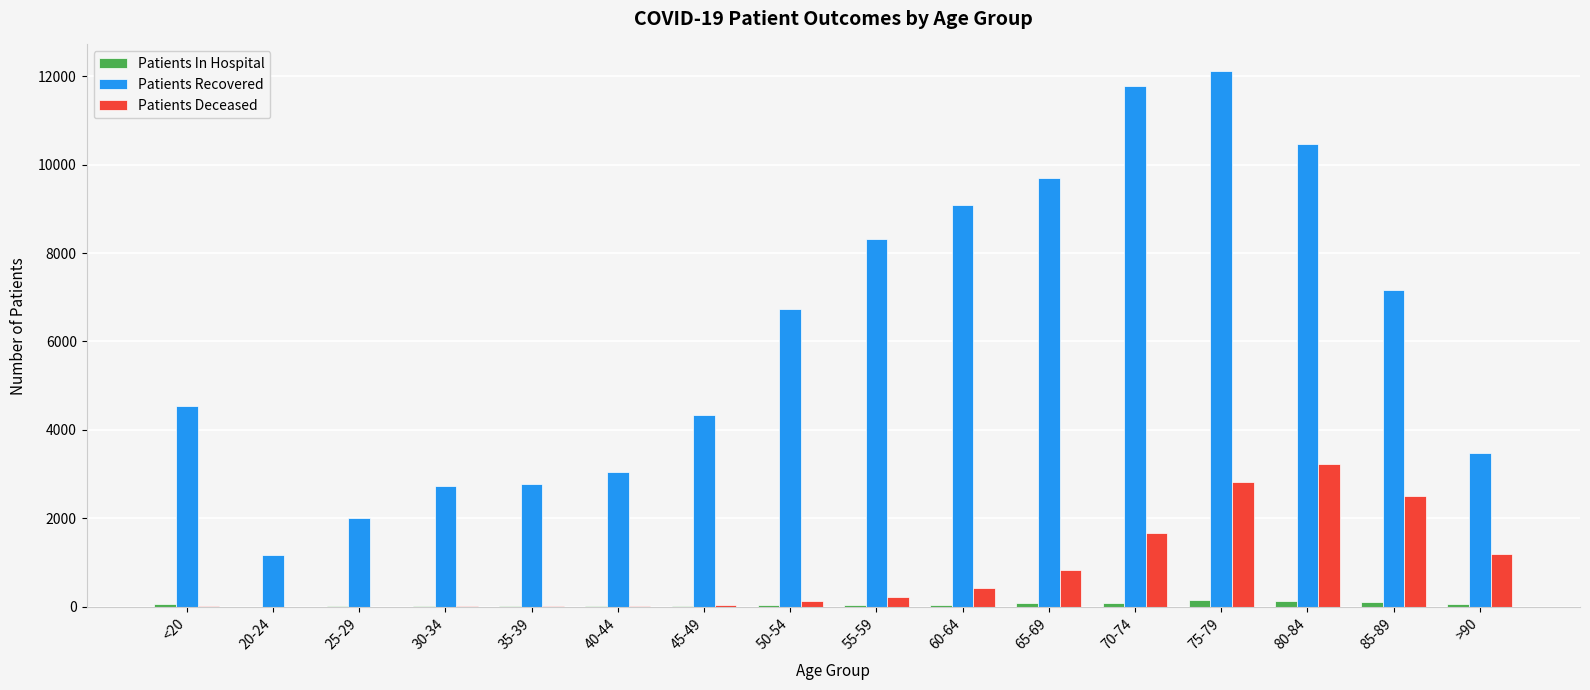

Between 30-34 and 80-84, which series saw the biggest shift?

Patients Recovered